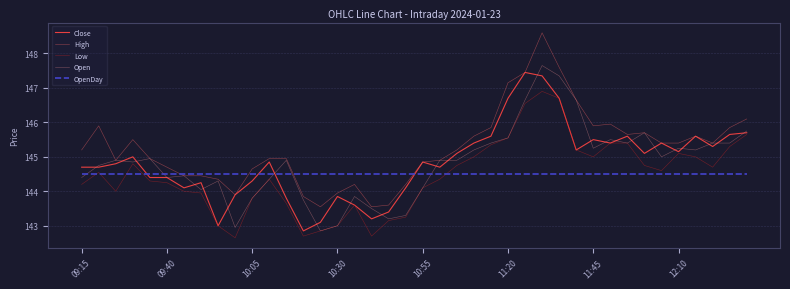

How many series are shown in this chart?

5